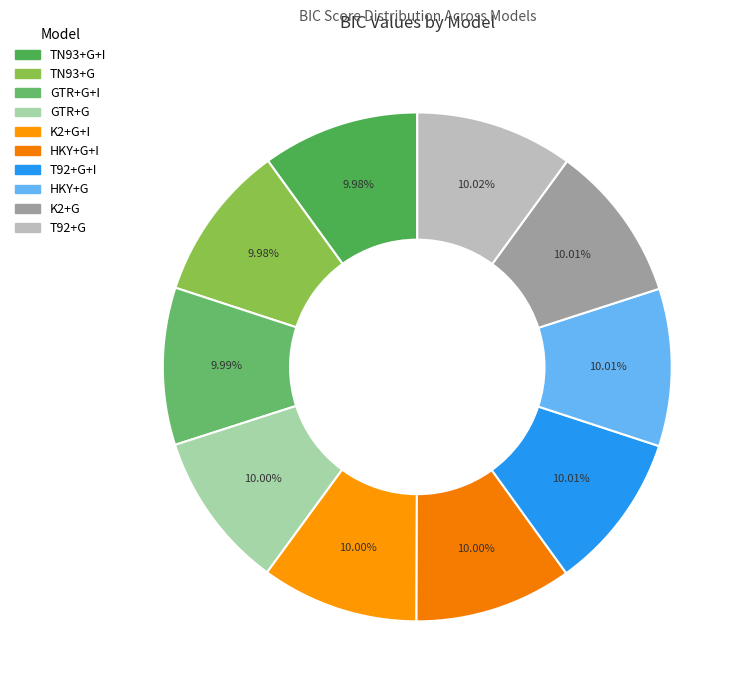

Which slice is the largest?

T92+G